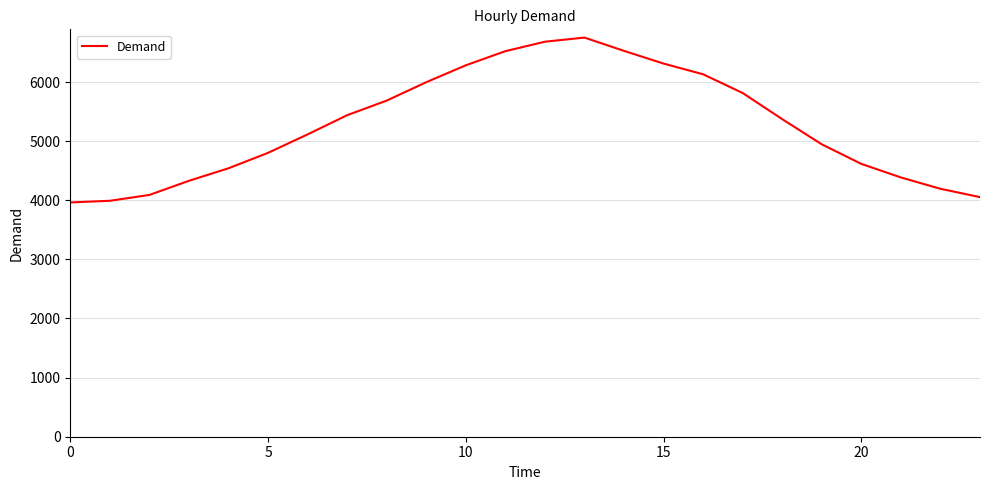

What is the difference between the maximum and minimum values?

2789